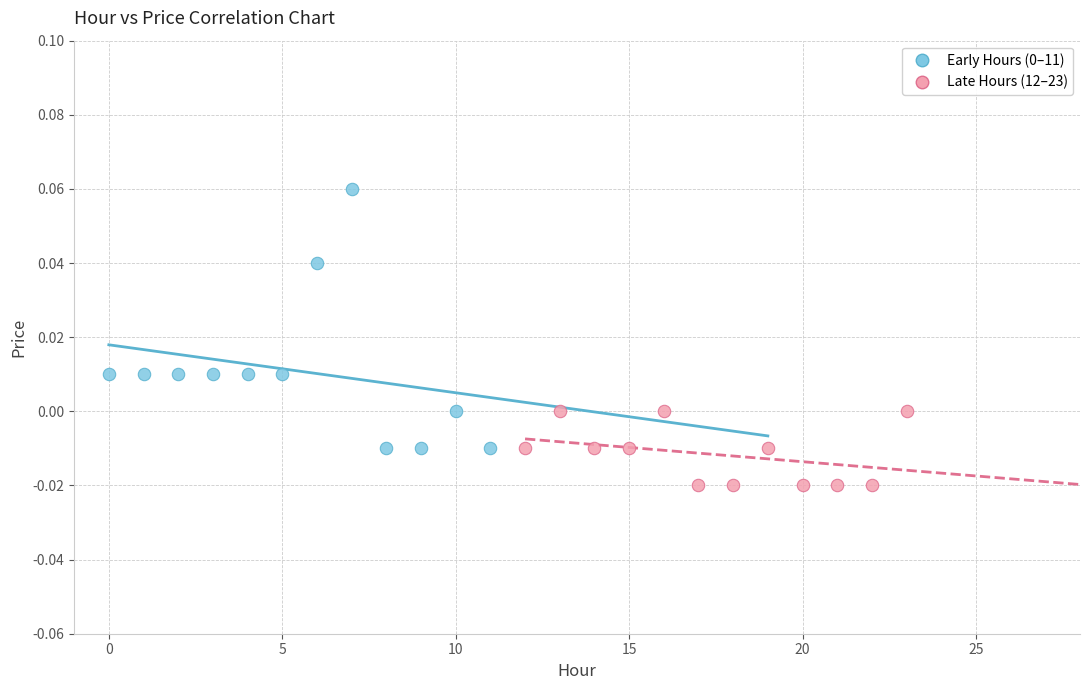

Which series contains the lowest Y value?

Late Hours (12–23)